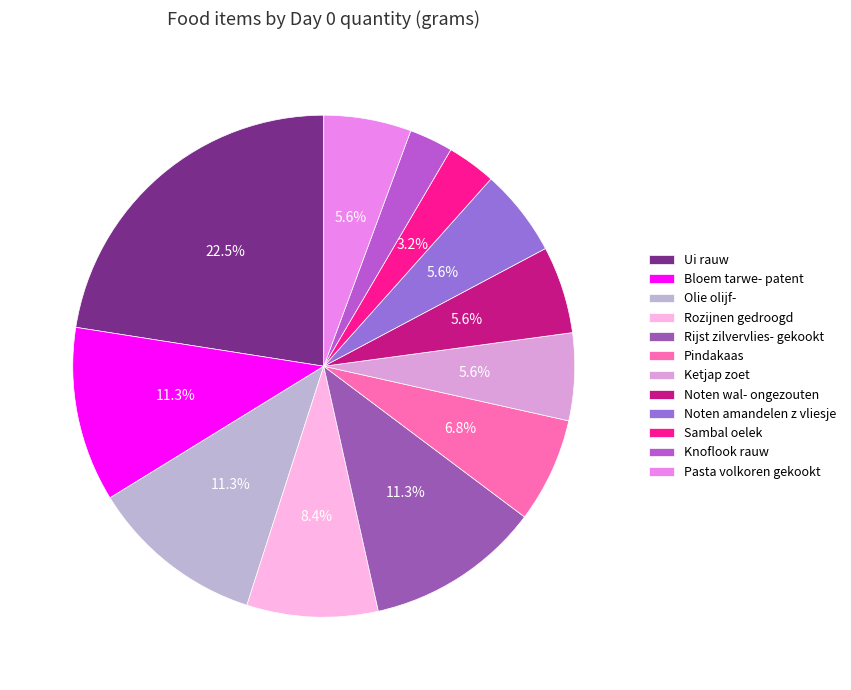

What percentage is NOT represented by Olie olijf-?

88.7%